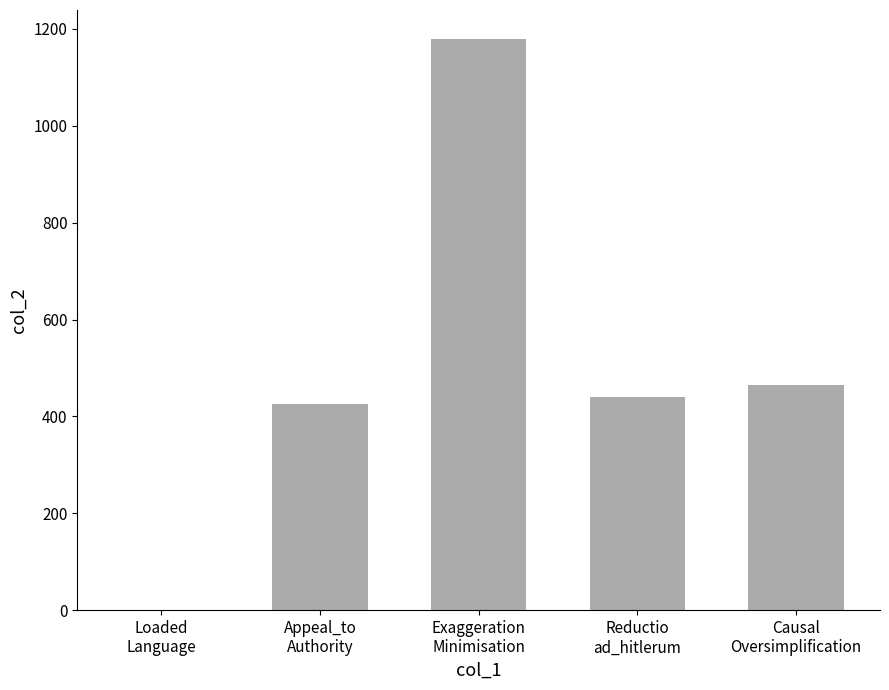

What is the maximum value shown in the chart?

1180